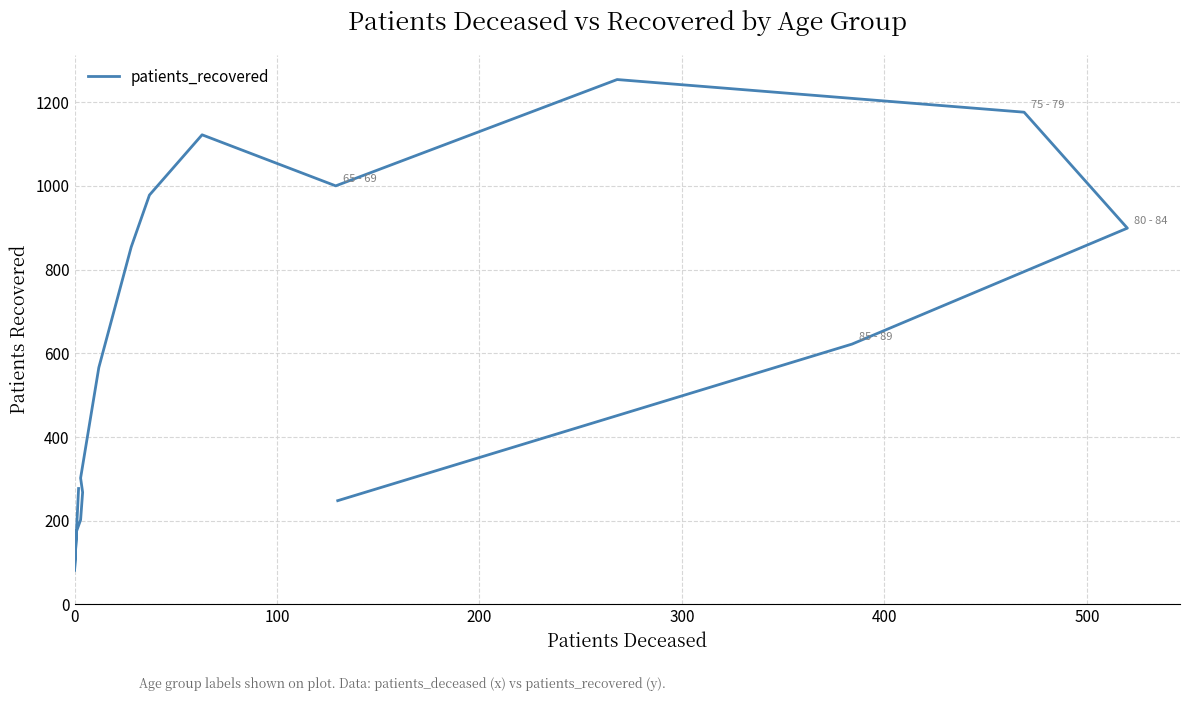

How many data points are above 622?

7